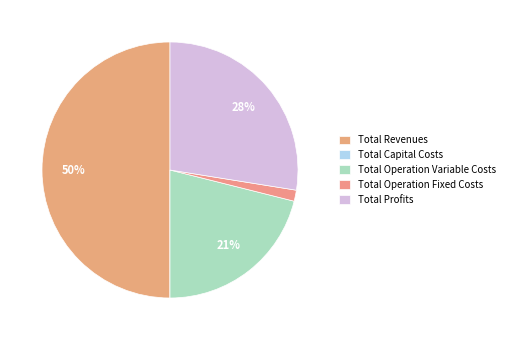

To the nearest percent, what is the average slice percentage?

20%